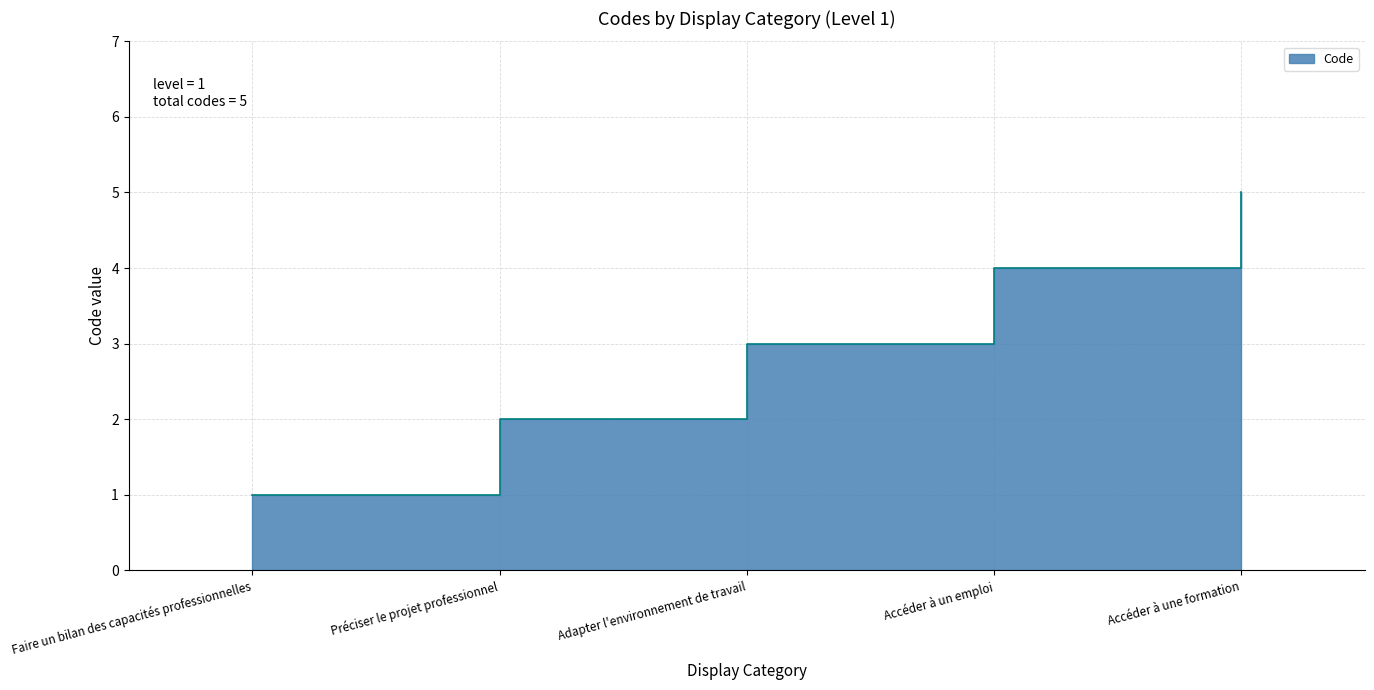

The chart shows a value of 2 at Préciser le projet professionnel. True or false?

True